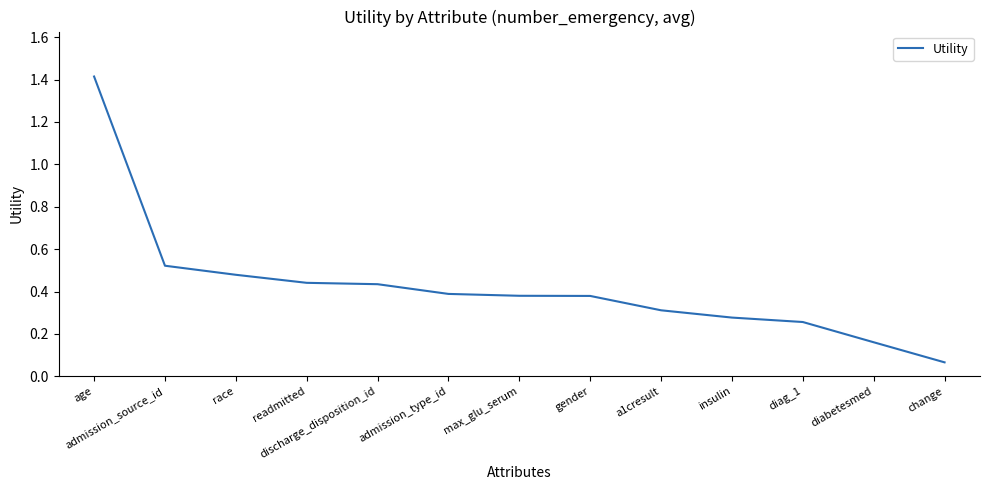

At which label is the value closest to 0?

change